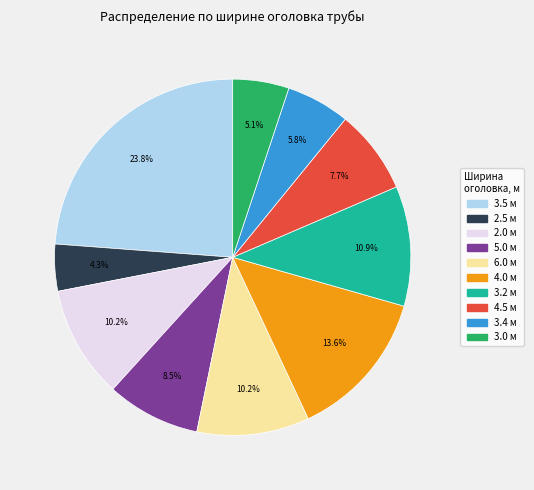

Is there a majority slice in this chart?

No